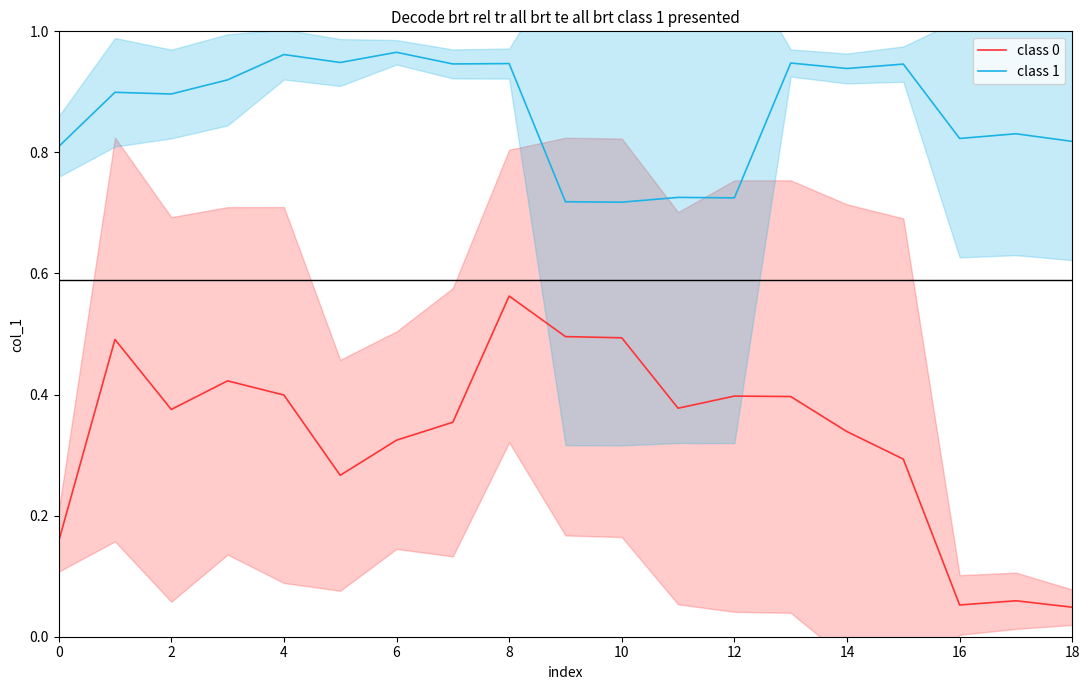

At which category does the chart reach its minimum across all series?

18